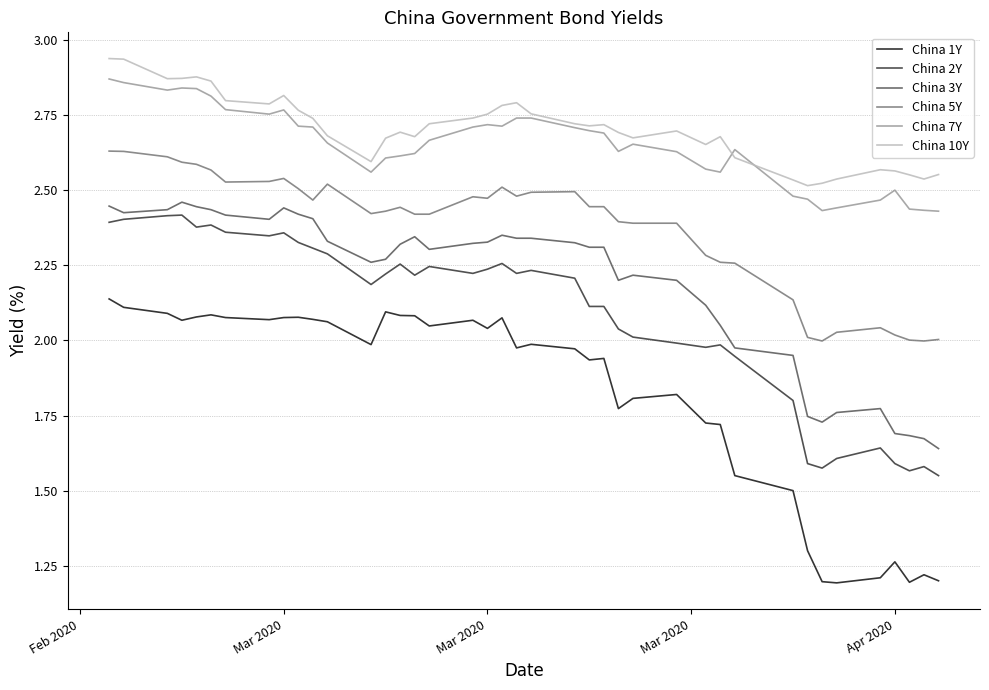

Which series has the largest range (max minus min)?

China 1Y